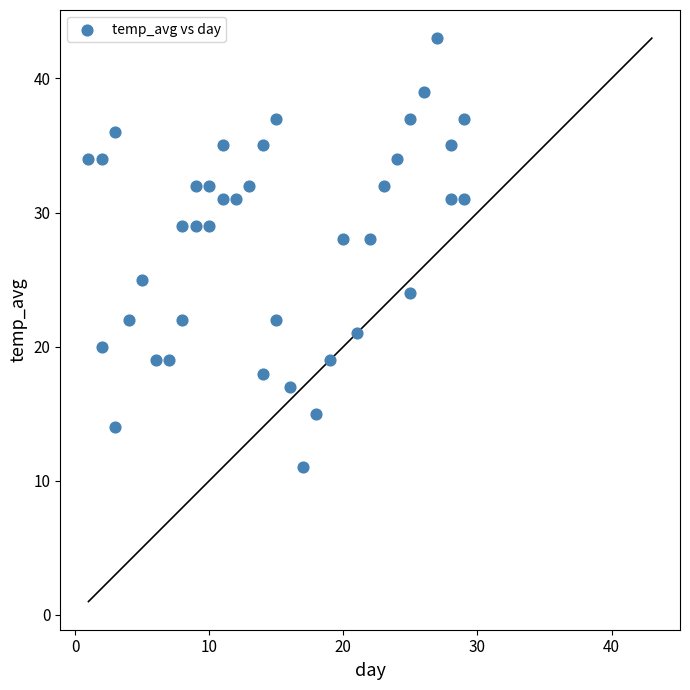

What is the range of X values (max minus min)?

28